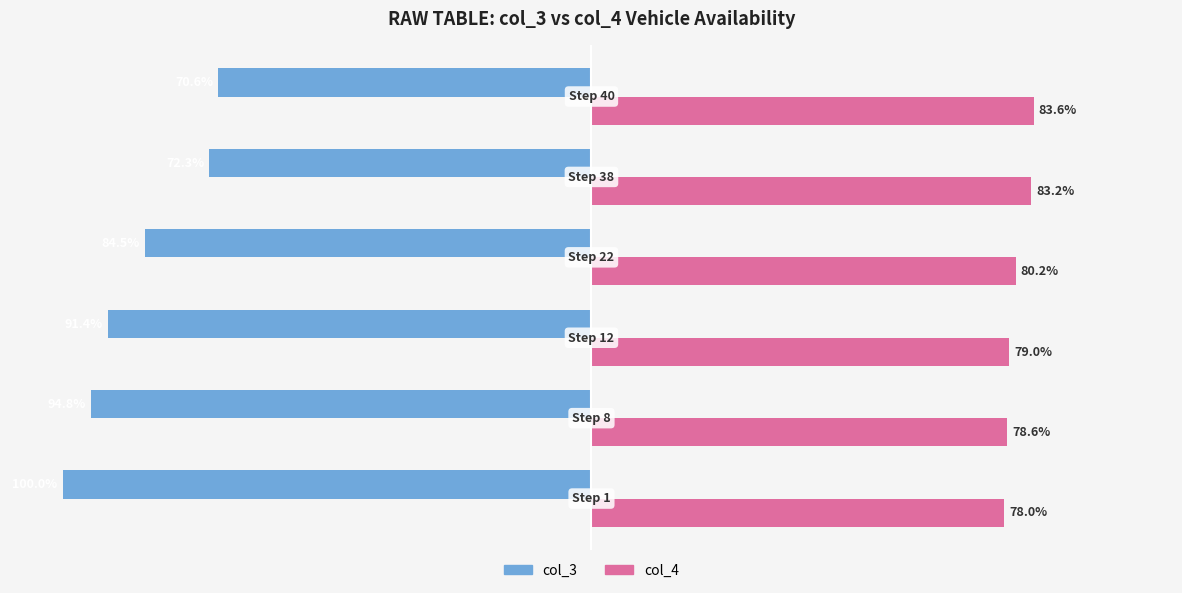

List the series in order of their peak value, highest first.

col_4, col_3